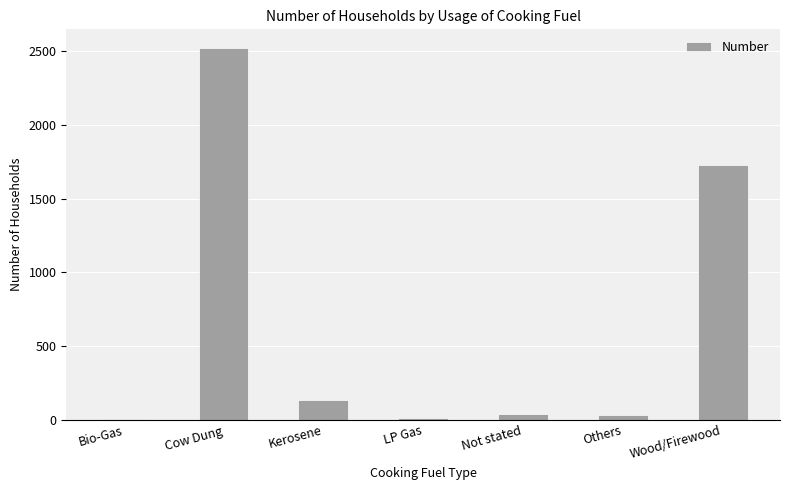

True or false: the data shows 1731 at Wood/Firewood.

True